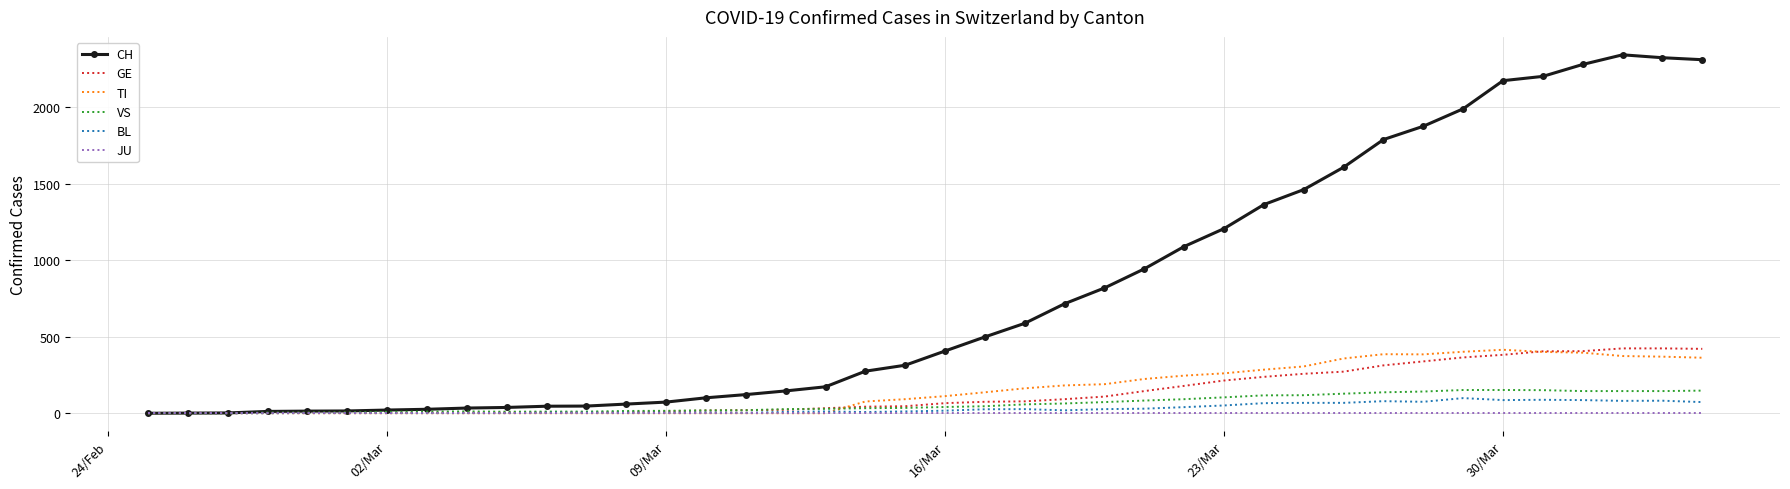

What is the maximum value for TI?

415